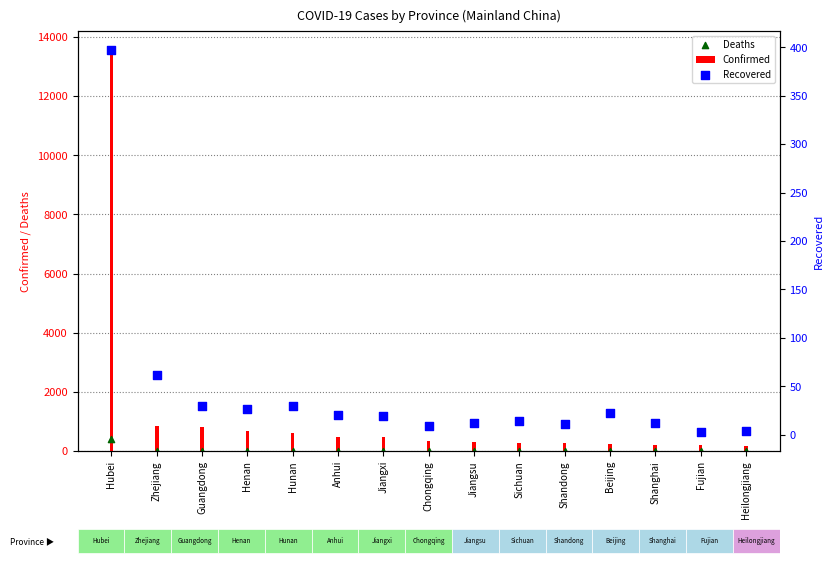

Which series contains the highest Y value?

Confirmed